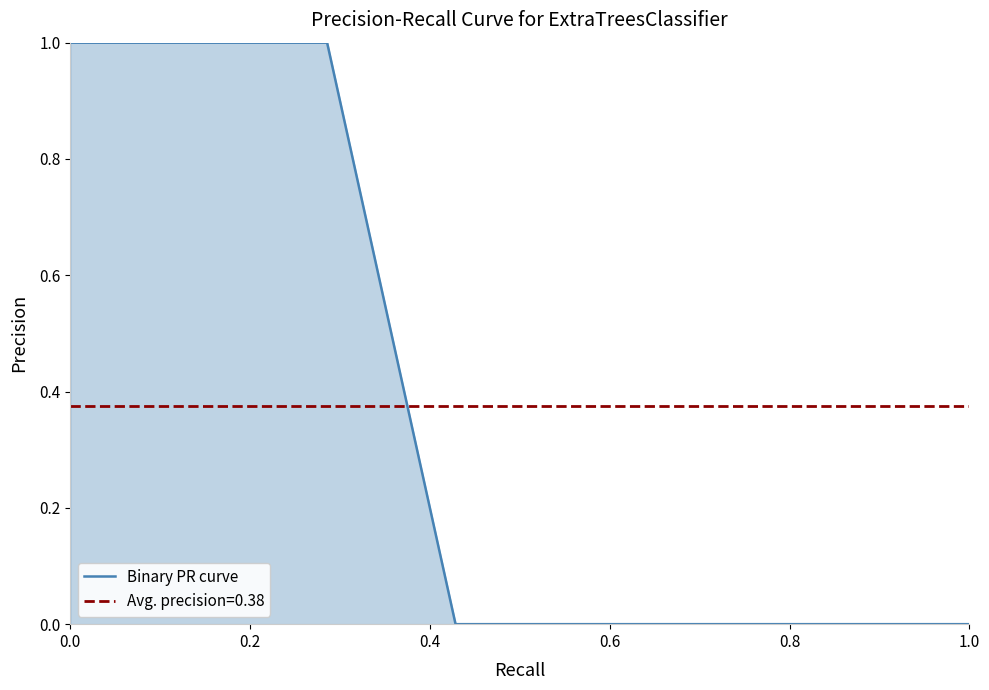

How many values are between 0 and 1?

8